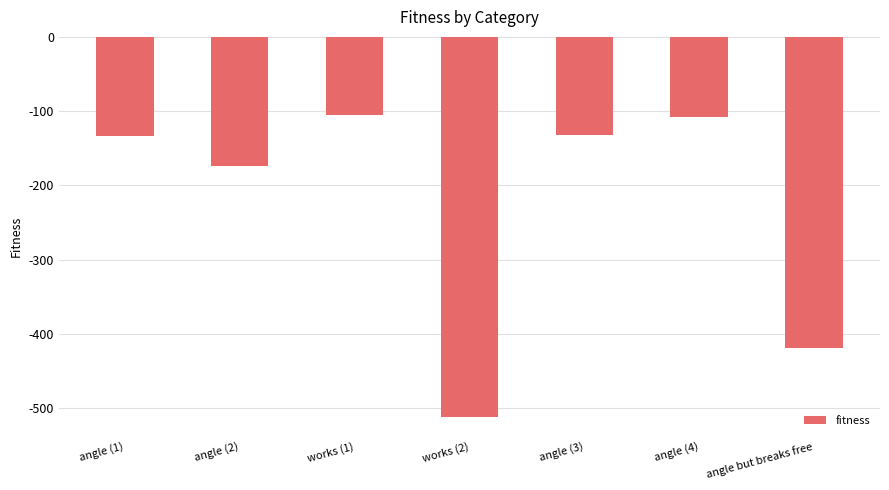

At which category does the chart reach its minimum across all series?

works (2)